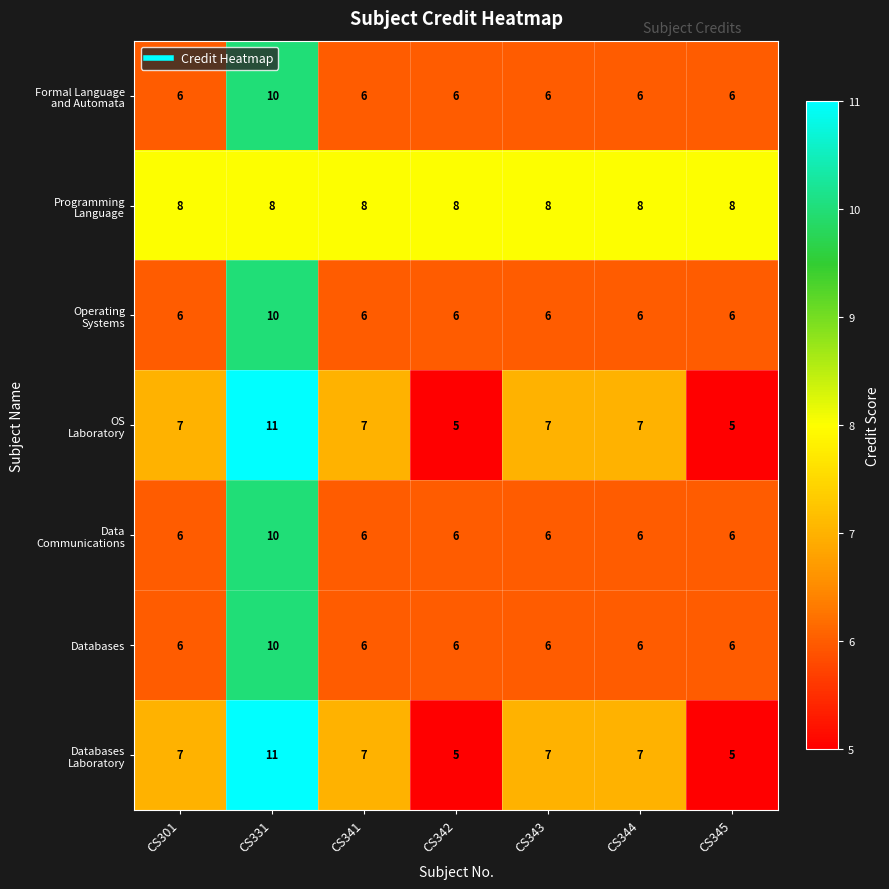

What is the difference between the maximum and minimum values in the Databases series?

4